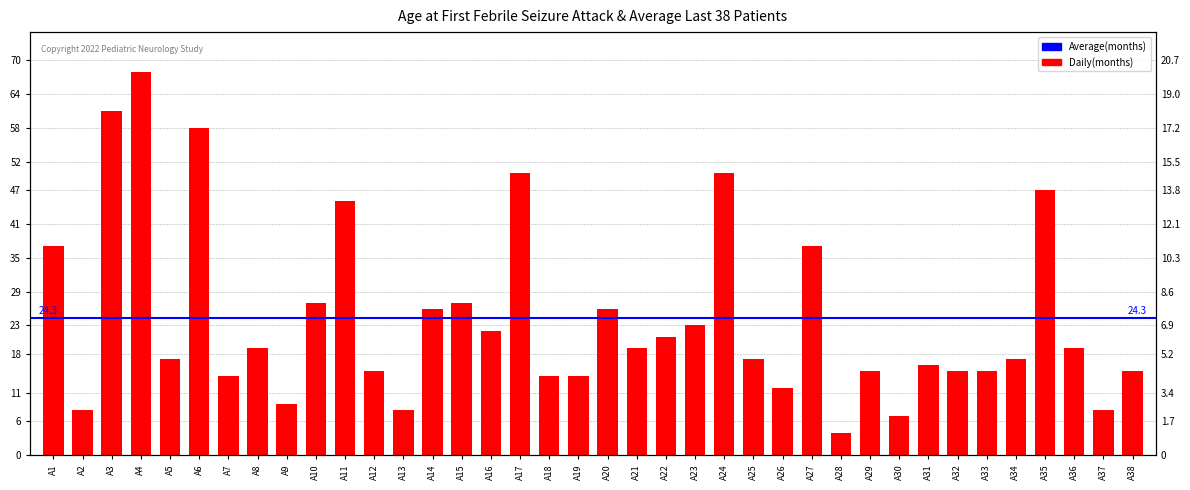

True or false: the data shows 62 at A11.

False